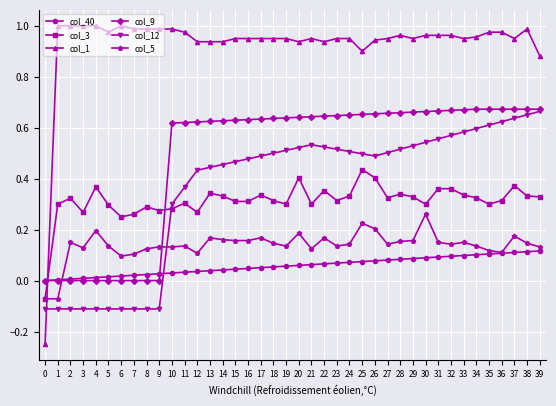

True or false: col_5 and col_12 intersect in this chart.

True